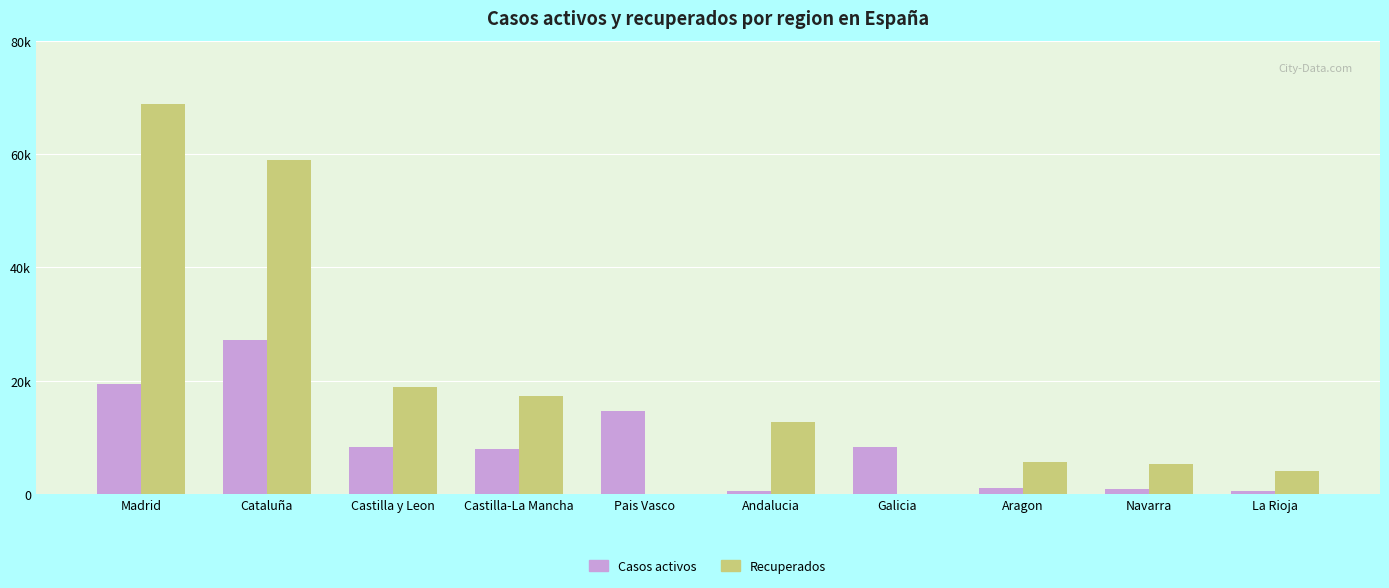

What are all the series names shown in the legend?

Casos activos, Recuperados